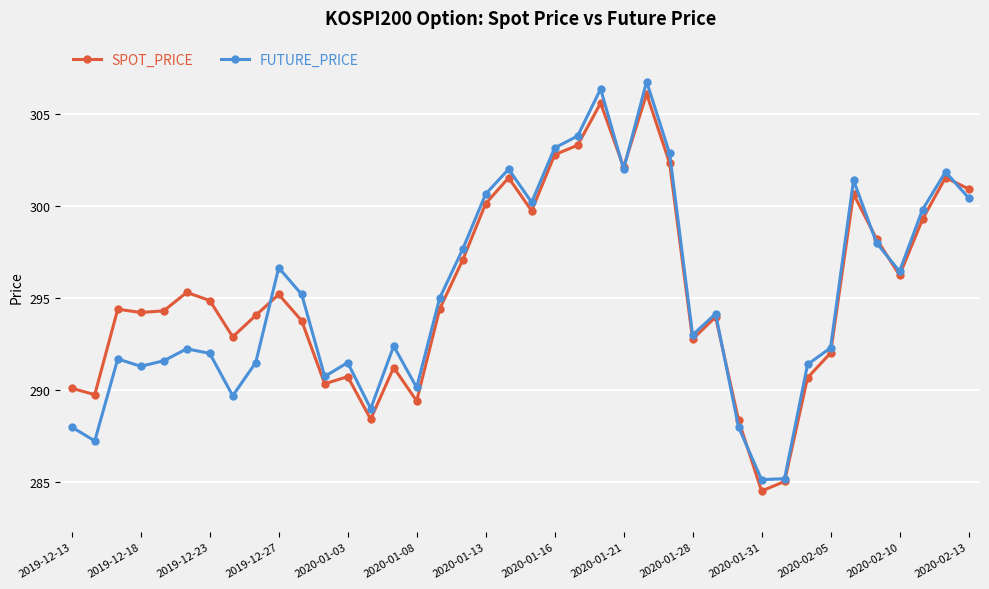

True or false: FUTURE_PRICE and SPOT_PRICE intersect in this chart.

True